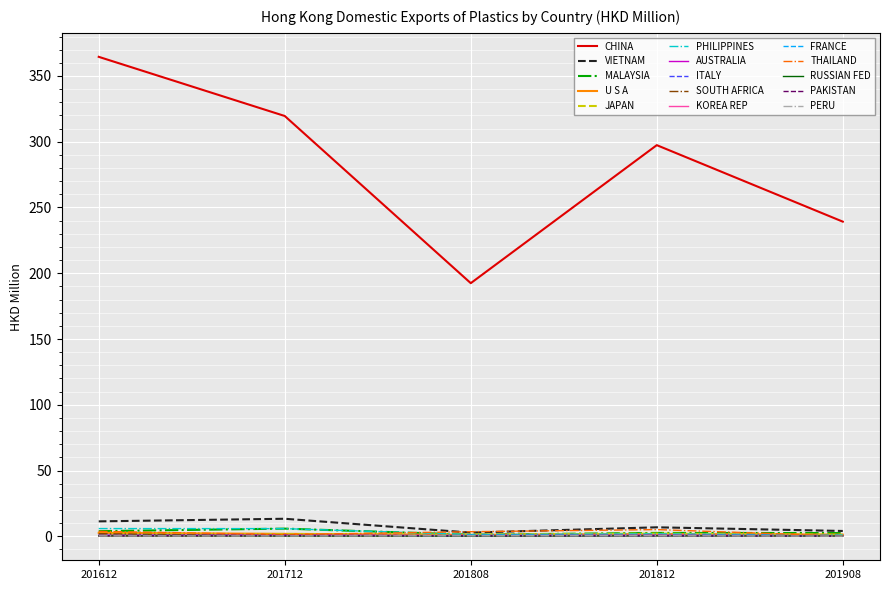

Which series has the widest spread of values?

CHINA